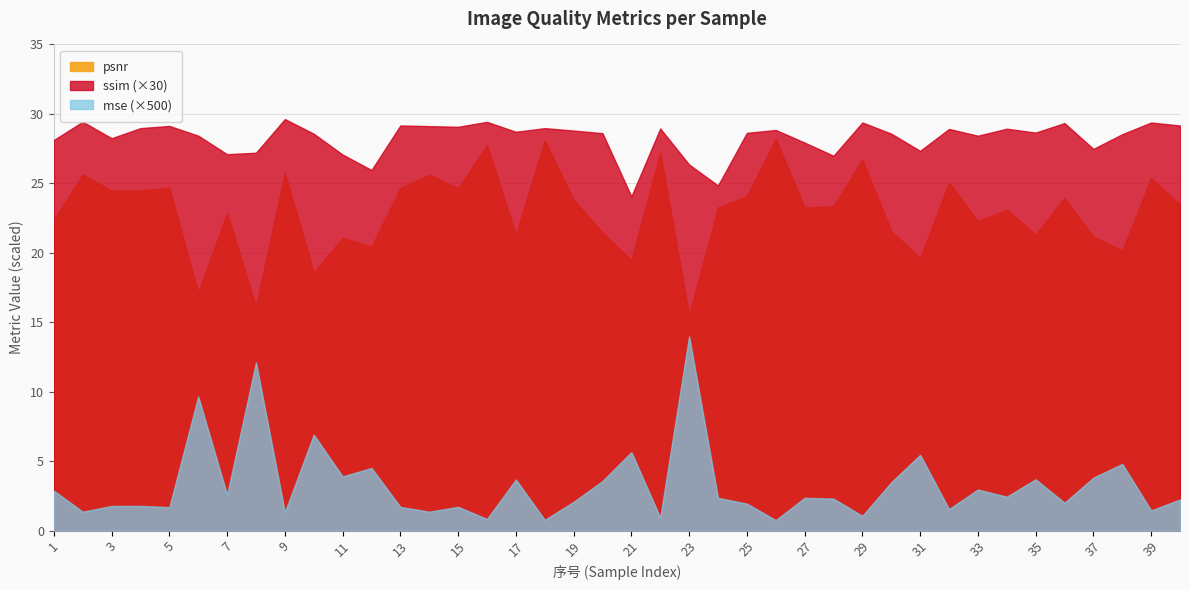

What is the average value of the psnr series?

23.0